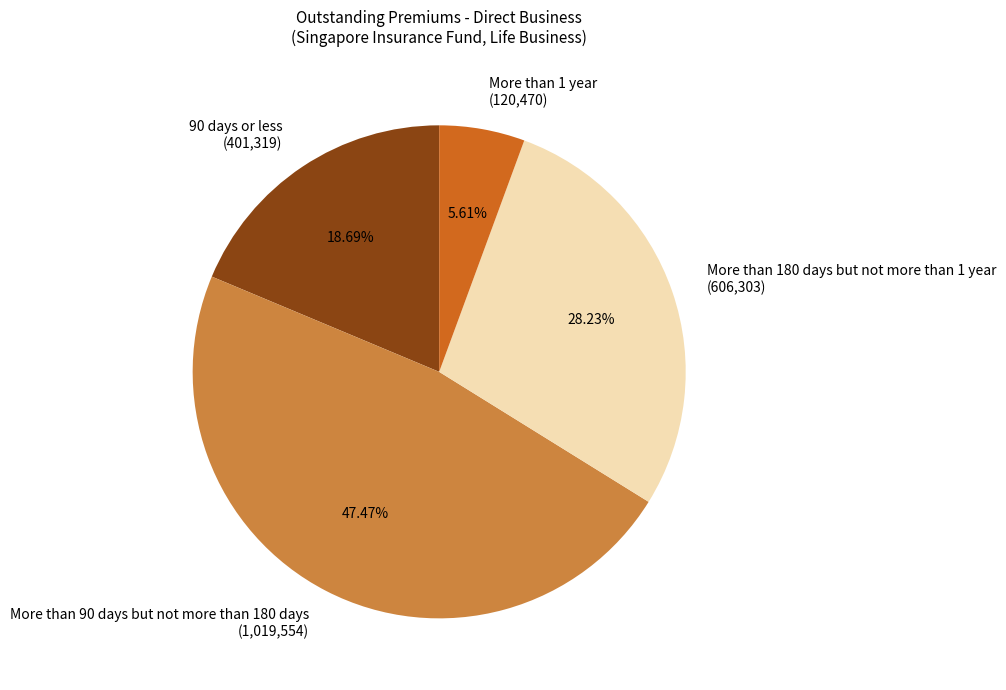

Combined, what portion of the pie is More than 180 days but not more than 1 year and More than 1 year?

33.8%